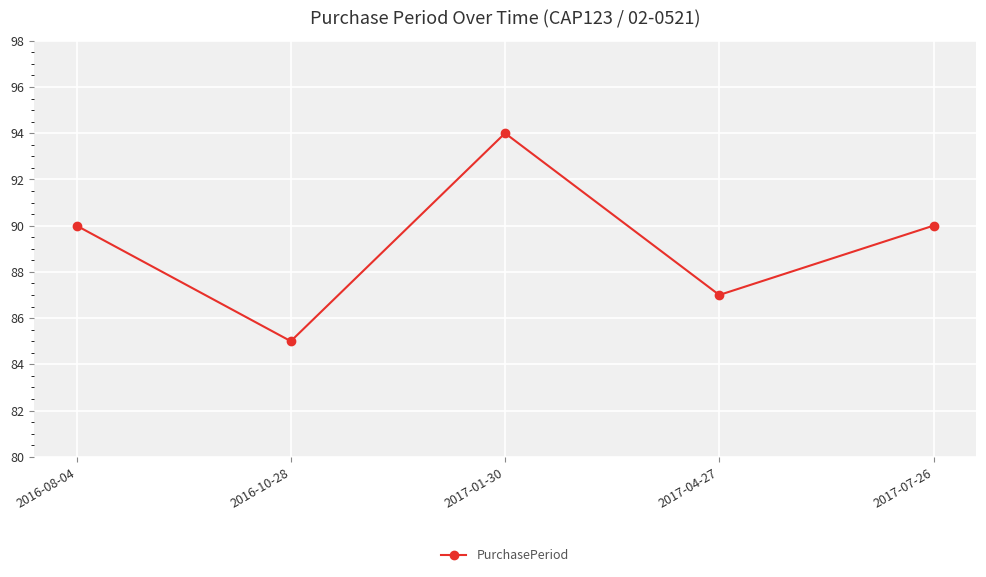

What is the difference between the values at 2017-01-30 and 2016-08-04?

4